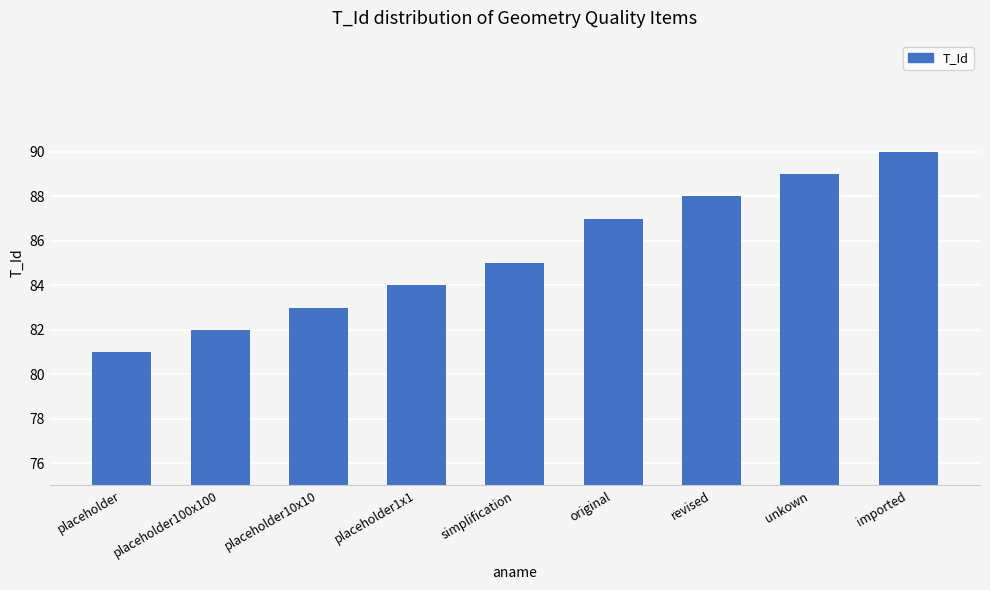

The chart shows a value of 87 at original. True or false?

True